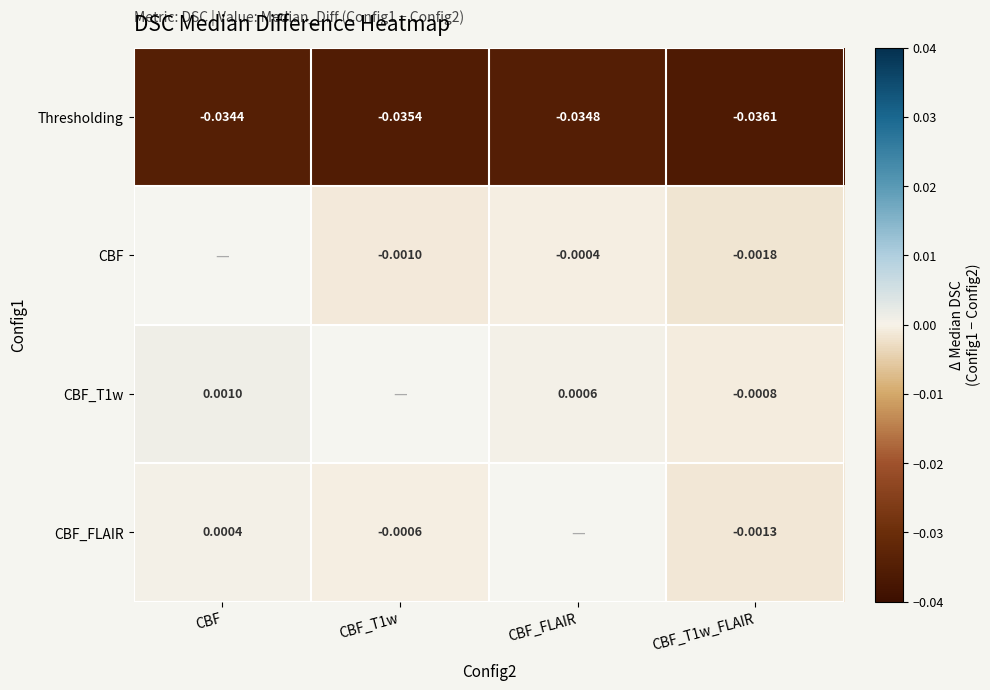

At which label is Thresholding closest to 0?

CBF